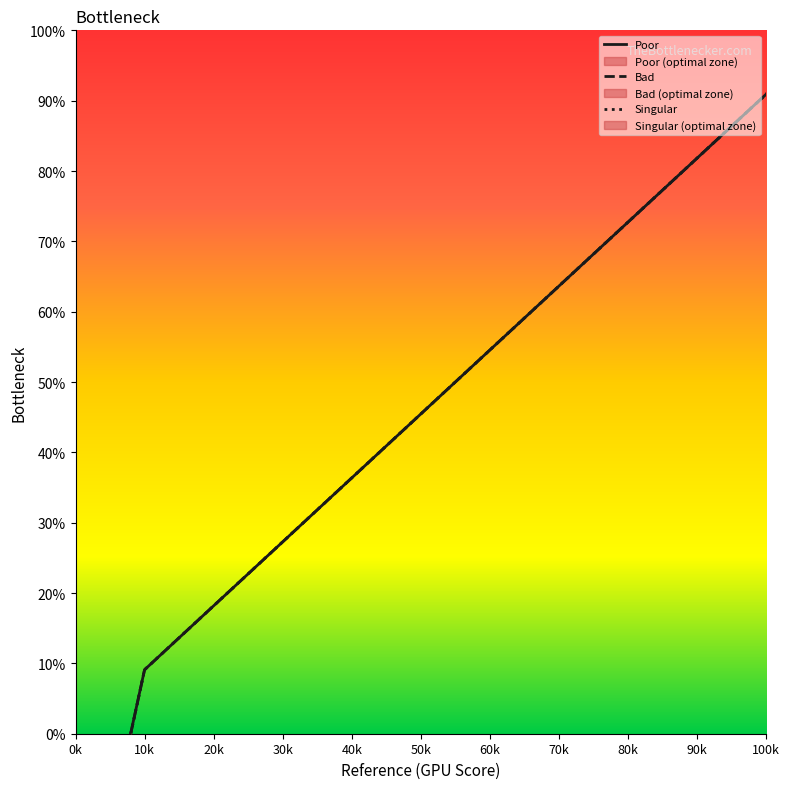

What is the total value across all series at 50k?

136.4